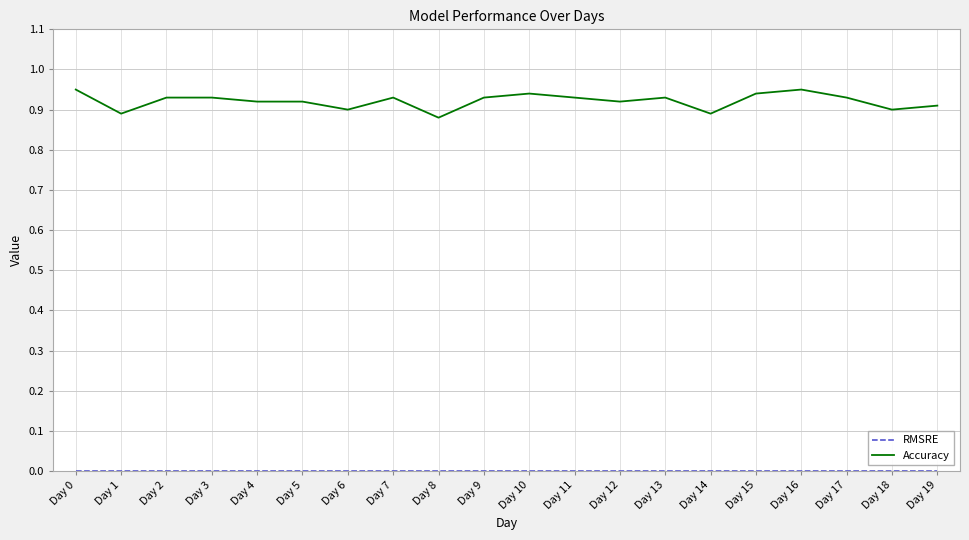

Which series has the largest total across all categories?

Accuracy